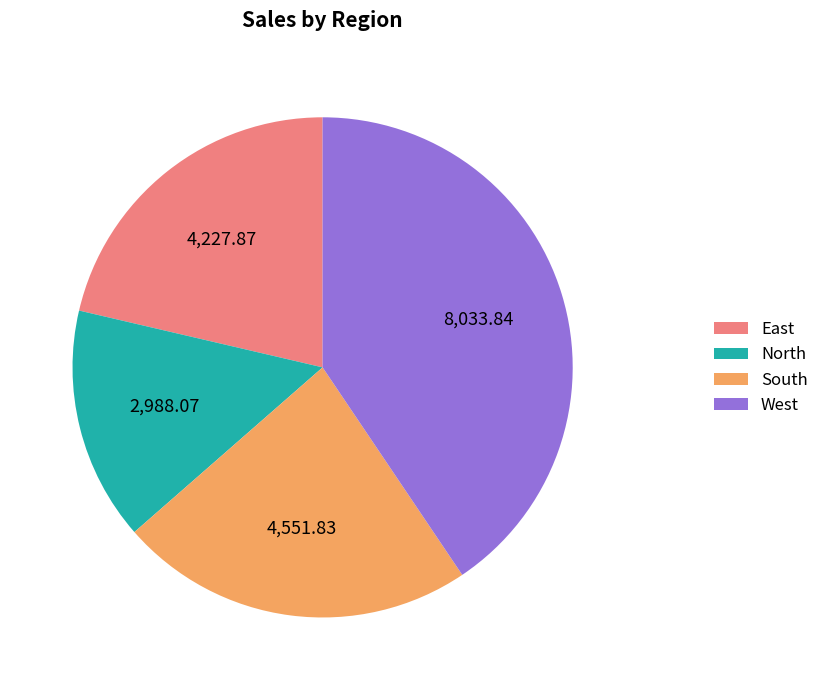

What is the largest slice in the pie chart?

West